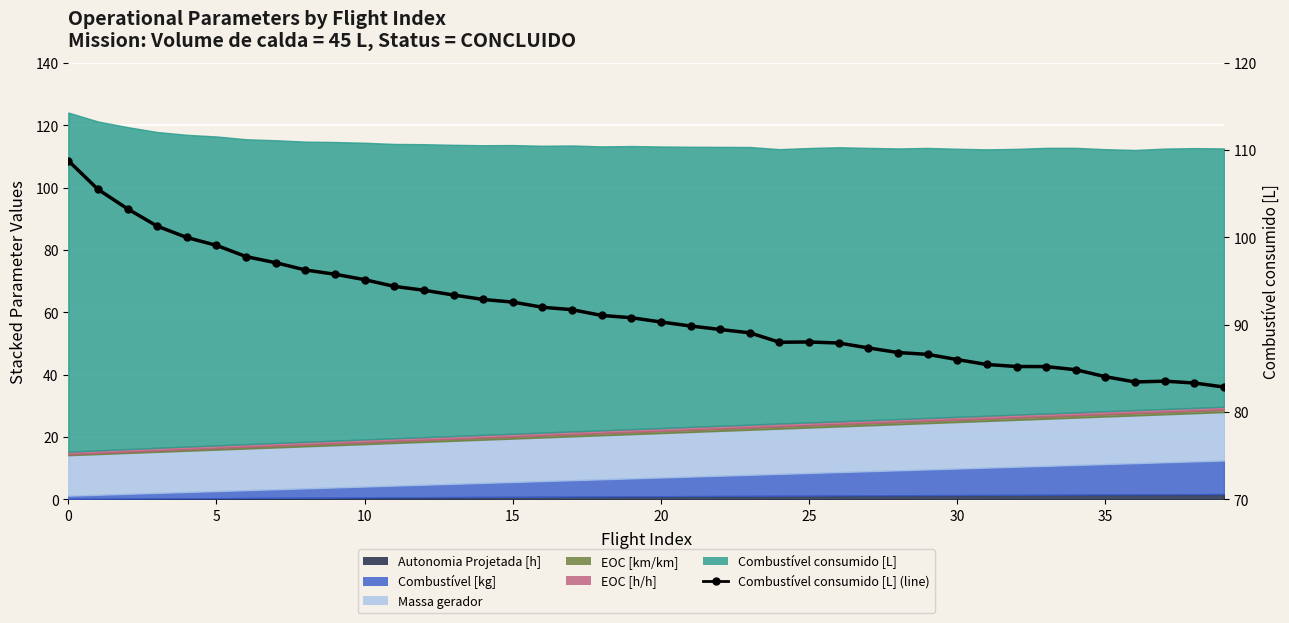

The chart shows a value of 92.0 at 16. True or false?

True